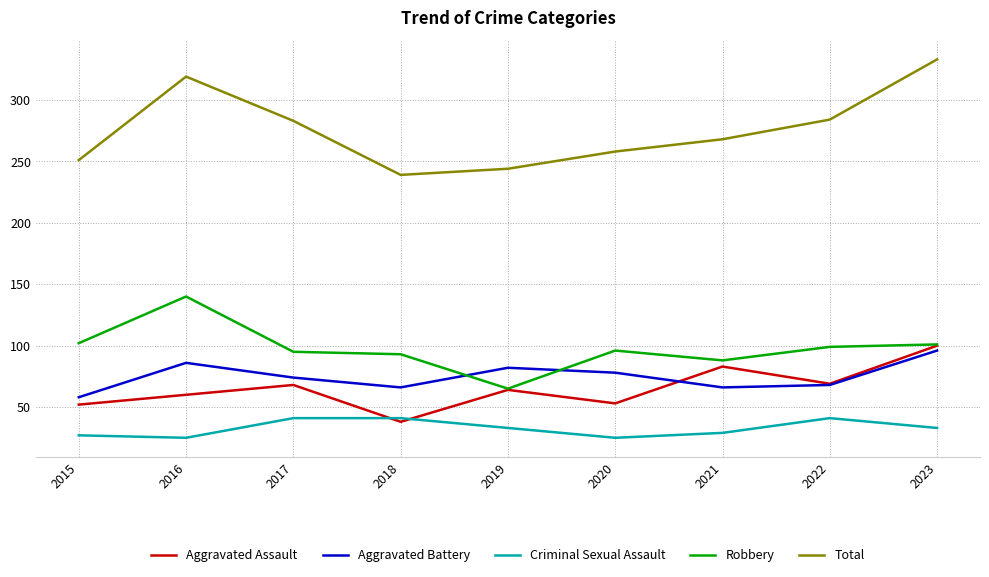

What is the highest value of the Aggravated Assault series?

100